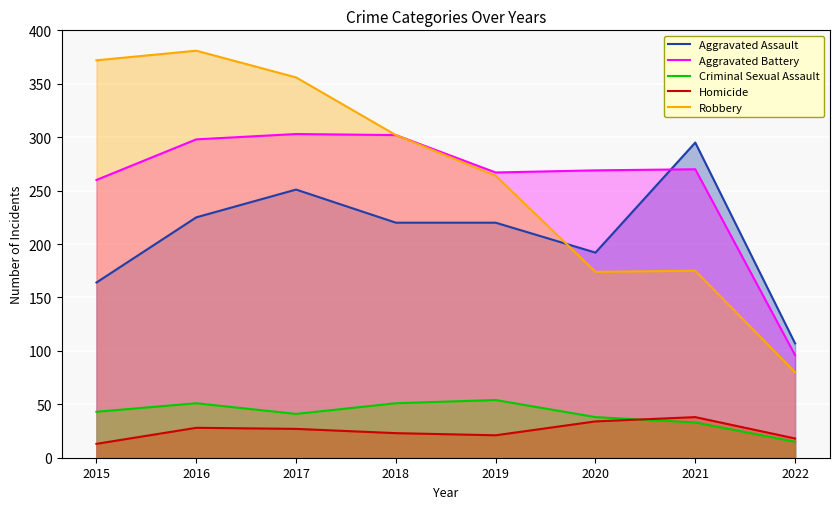

At which category is the sum across all series the highest?

2016